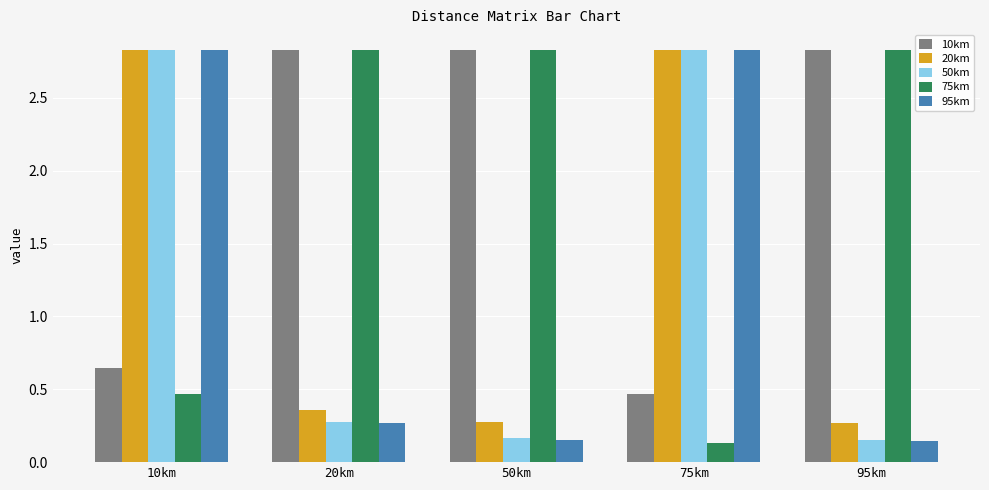

Which series changed the most between 20km and 50km?

95km